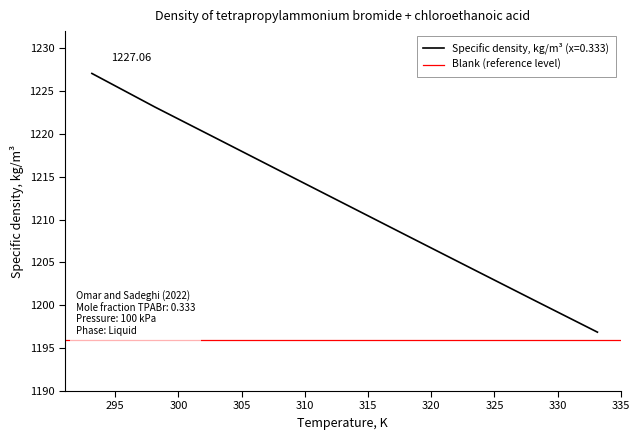

Reading left to right, list all the values displayed in this chart.

293.15=1227.1	298.15=1223.1	303.15=1219.4	308.15=1215.6	313.15=1211.8	318.15=1208.1	323.15=1204.3	328.15=1200.6	333.15=1196.9